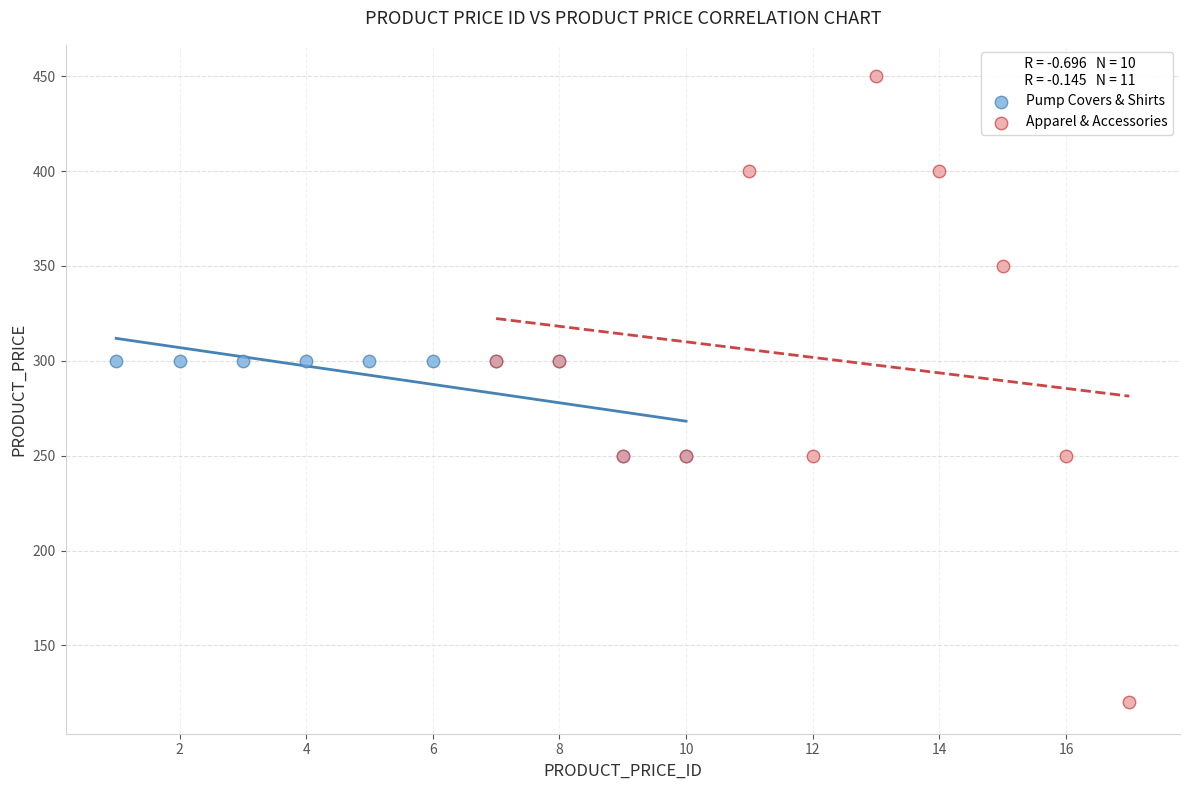

Which series contains the lowest Y value?

Apparel & Accessories